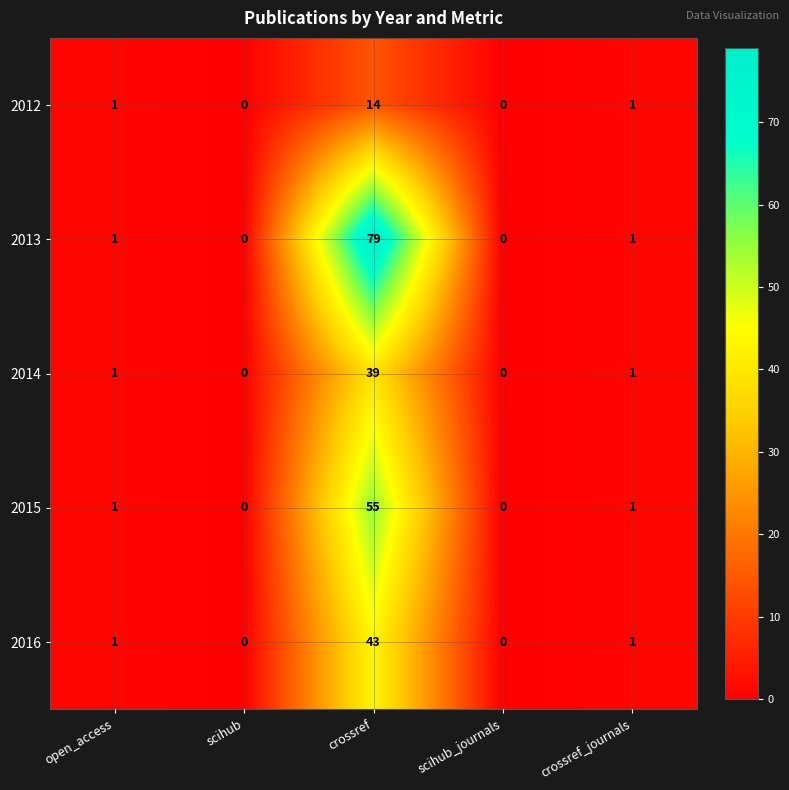

At how many categories does at least one series exceed 44?

1